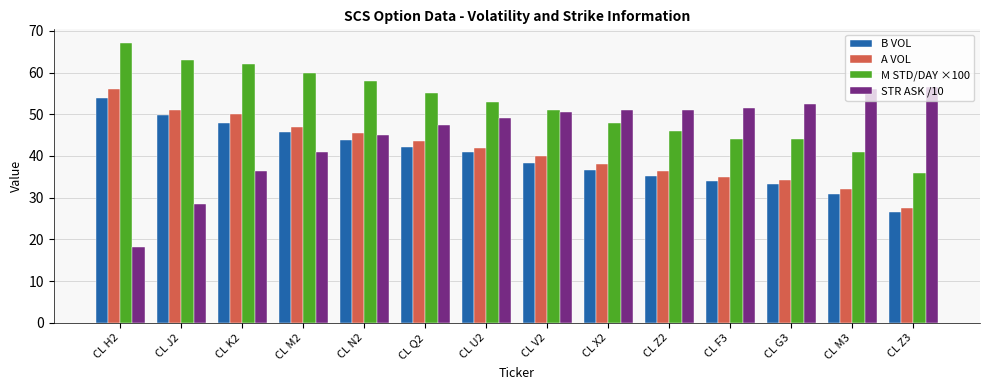

What is the sum of the M STD/DAY ×100 values at CL N2 and CL F3?

102.0